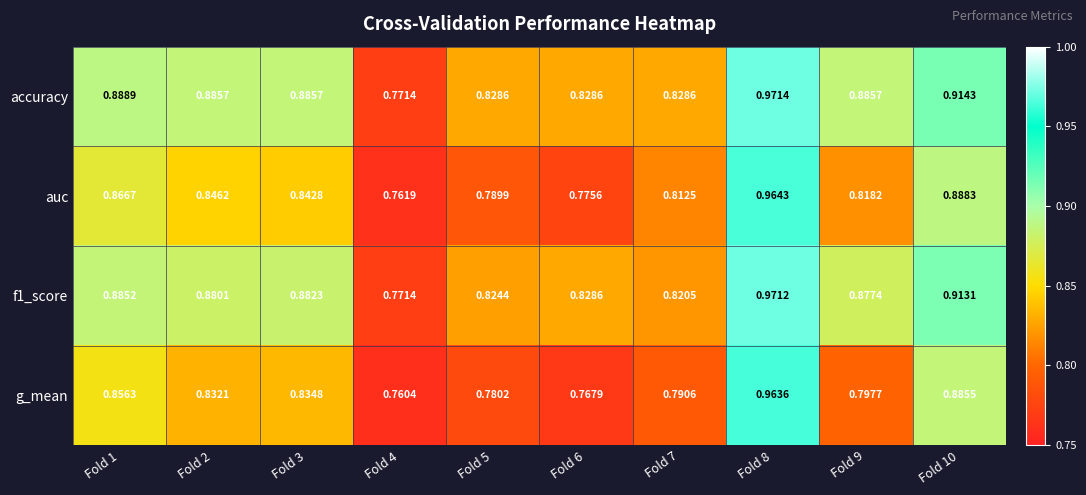

Which series changed the most between Fold 6 and Fold 8?

g_mean